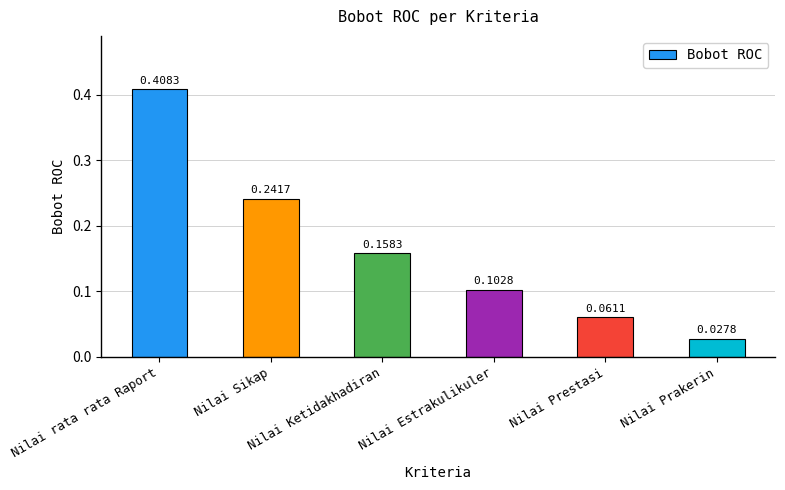

What is the difference between the maximum and second lowest values?

0.3